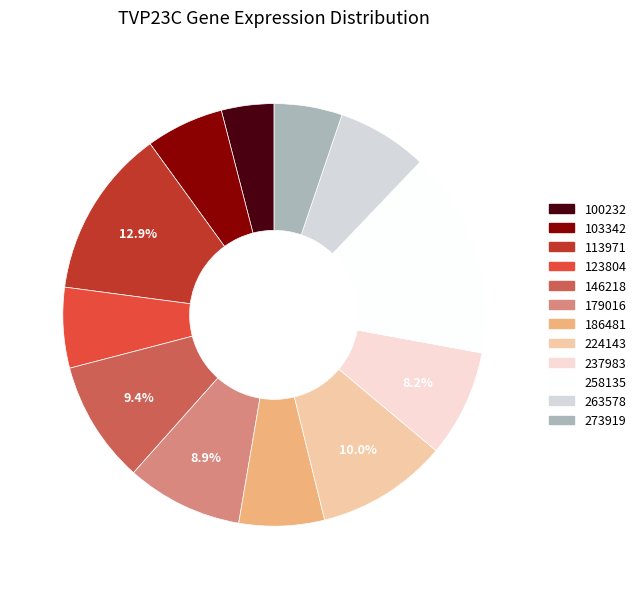

What is the ratio of the value at 146218 to the value at 237983?

1.1